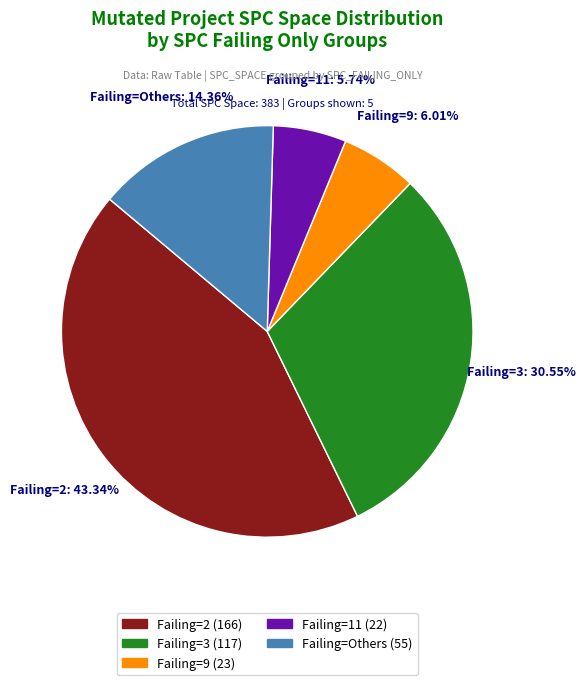

Which slice is the largest?

Failing=2